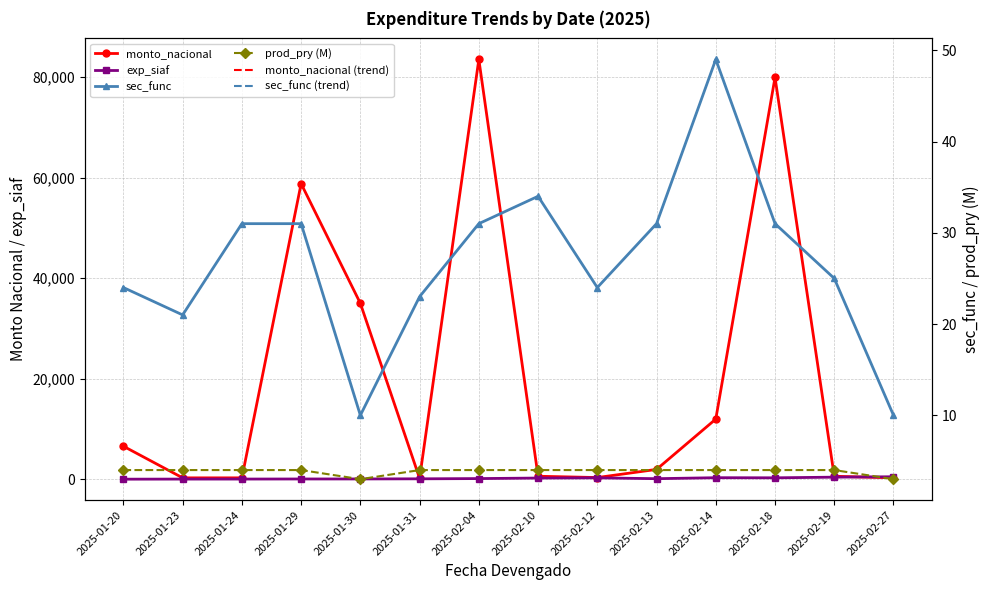

The value of sec_func at 2025-01-31 is 7.0. True or false?

False